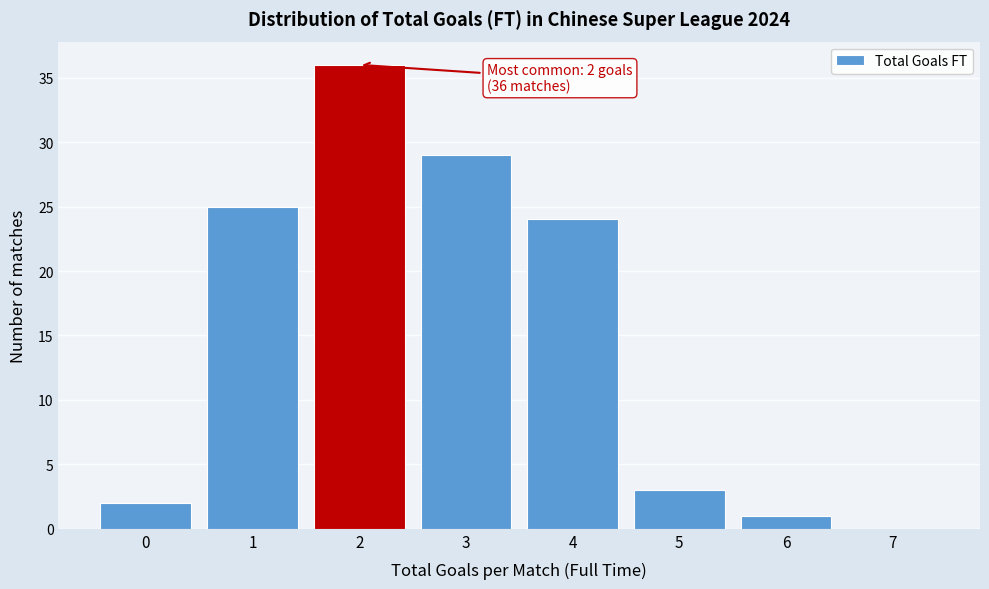

Reading left to right, transcribe all the data shown in this chart.

0=2	1=25	2=36	3=29	4=24	5=3	6=1	7=0